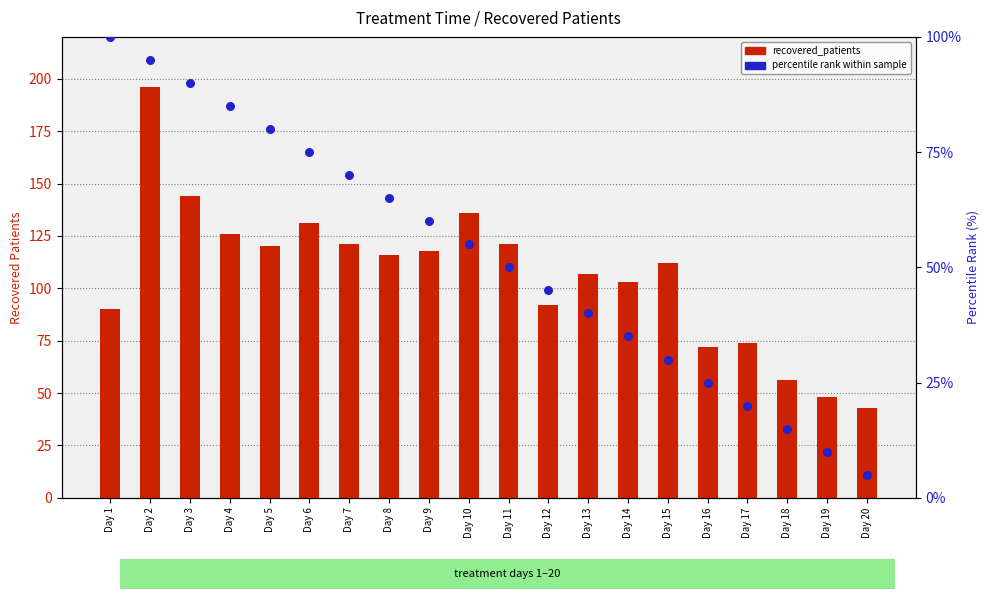

What is the total value across all series at Day 1?

190